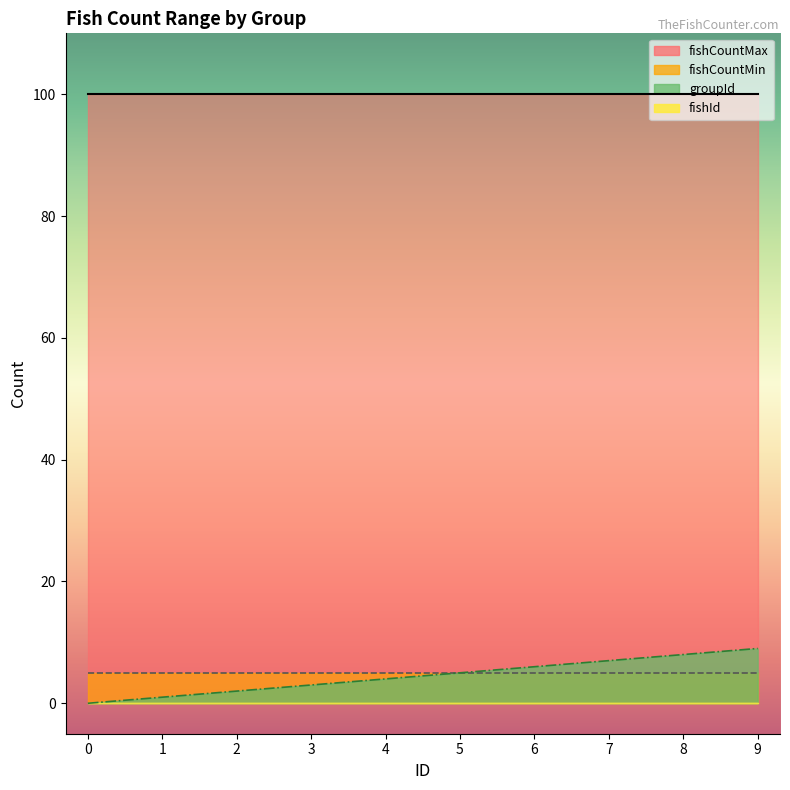

How many lines are shown in the chart?

4